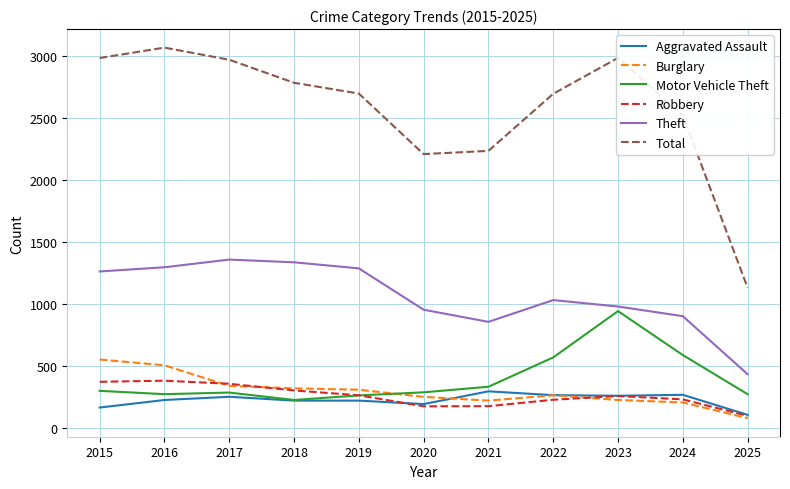

The Robbery series shows 174 at 2020. True or false?

True